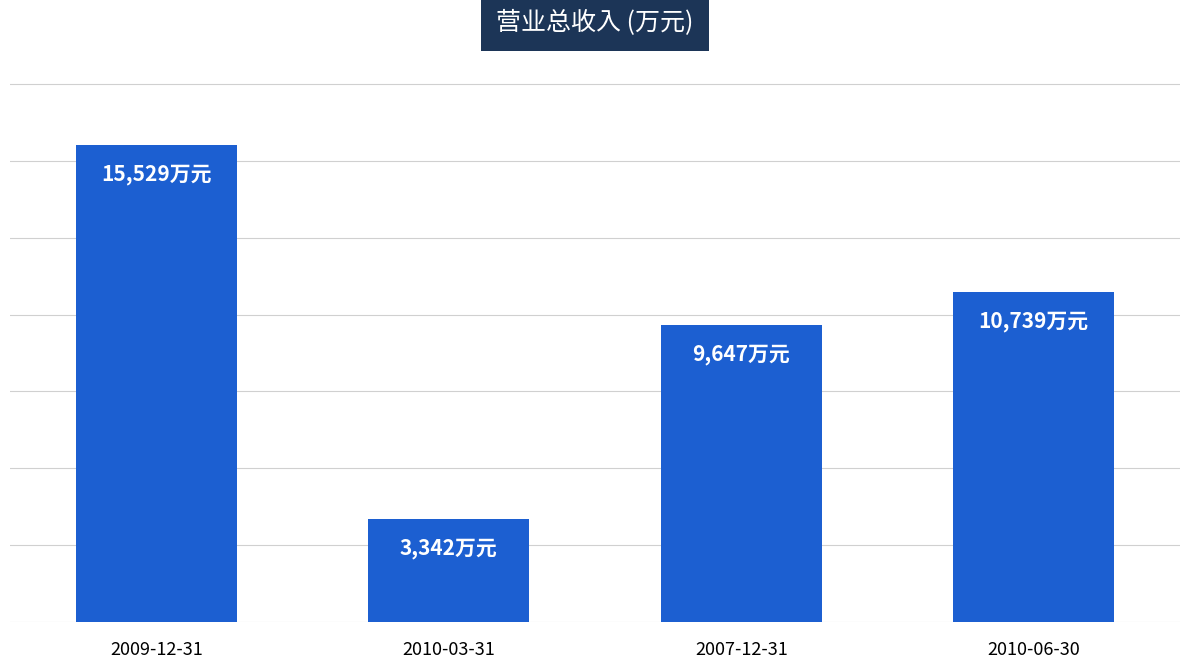

Reading left to right, what are all the values shown in this chart?

2009-12-31=15529	2010-03-31=3342	2007-12-31=9647	2010-06-30=10739